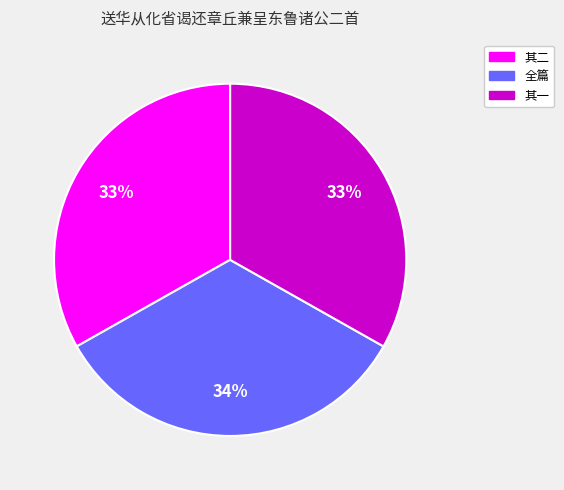

What percentage is the 其二 slice, to the nearest percent?

33%